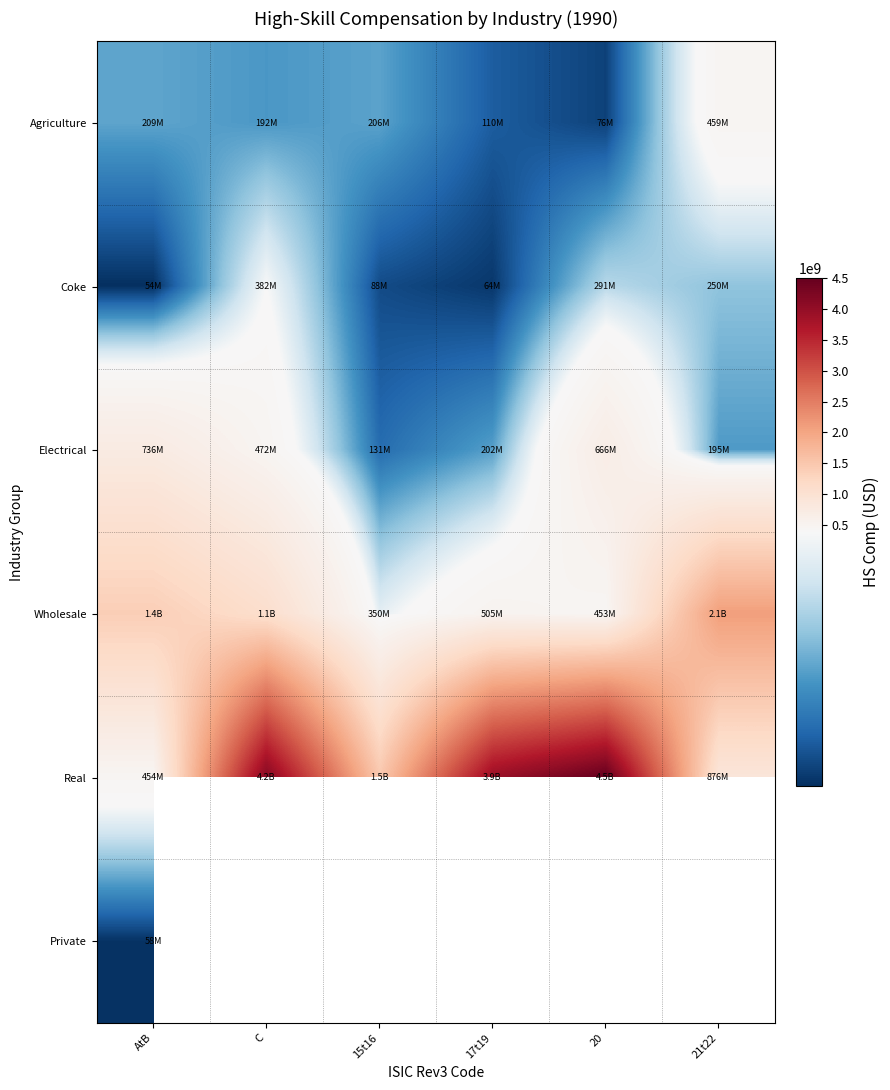

What is the difference between the highest and lowest values at C?

3958000000.0